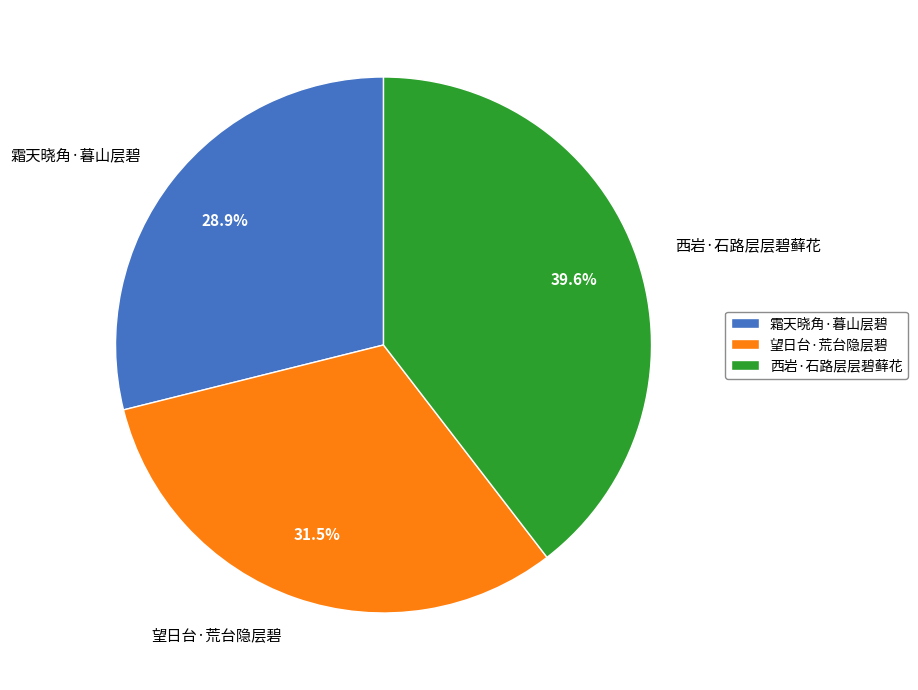

What percentage is the 霜天晓角·暮山层碧 slice, to the nearest percent?

29%